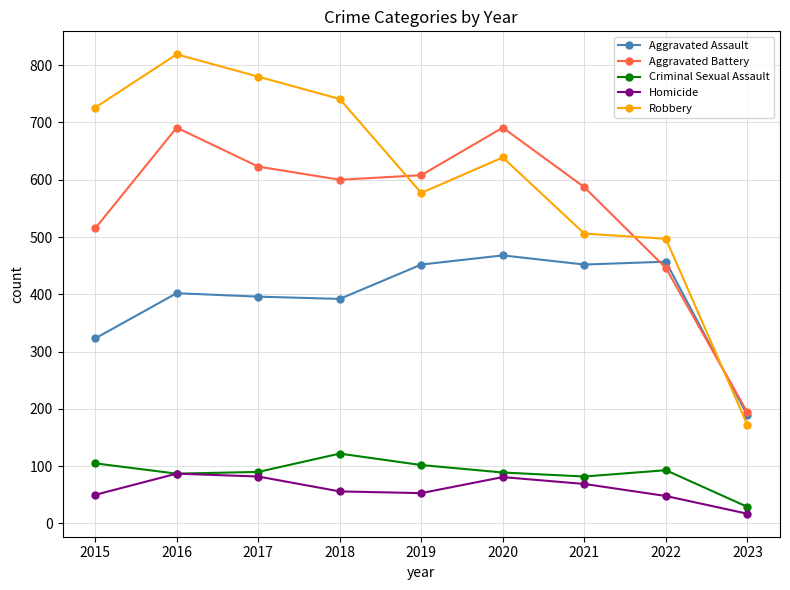

At how many categories does at least one series exceed 812?

1